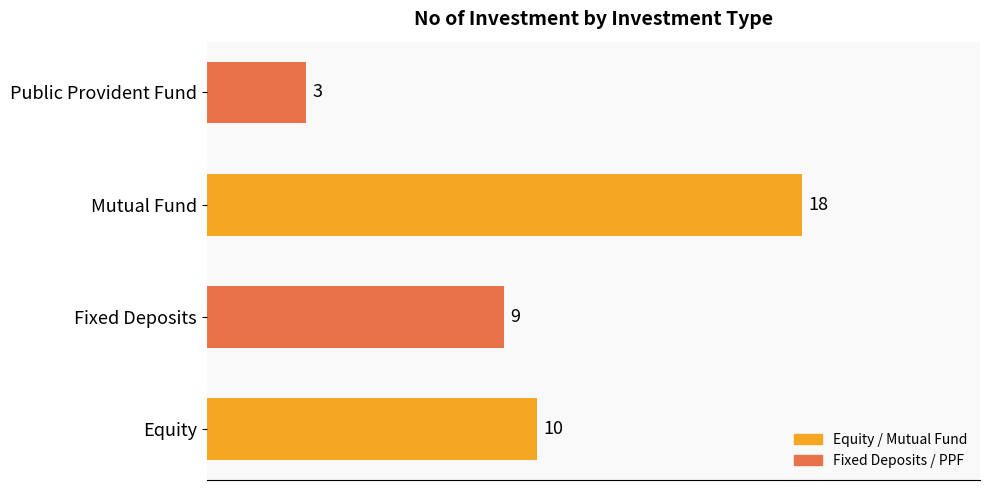

List the labels in order of value, largest first.

Mutual Fund, Equity, Fixed Deposits, Public Provident Fund